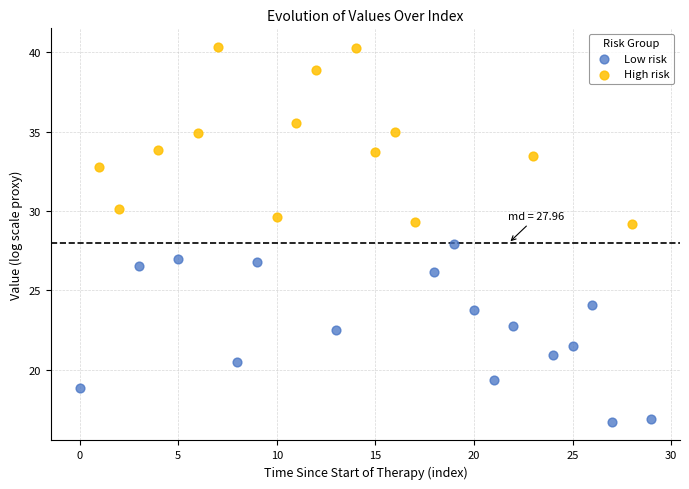

Which series contains the highest Y value?

High risk